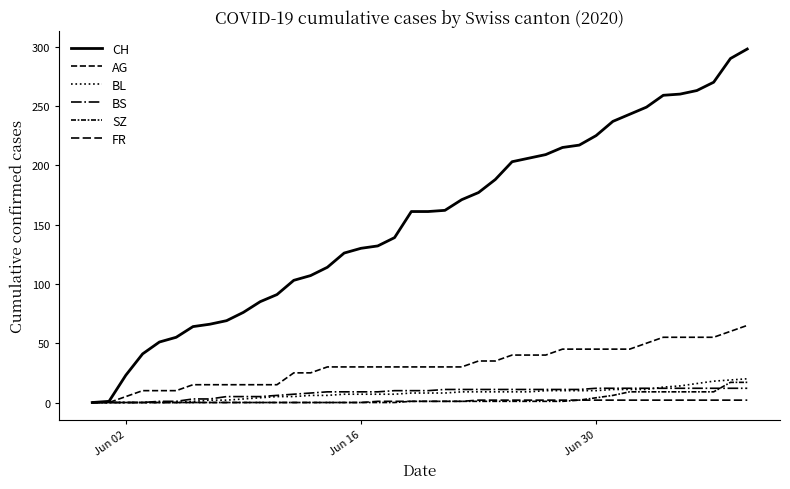

At how many categories does at least one series exceed 124?

25